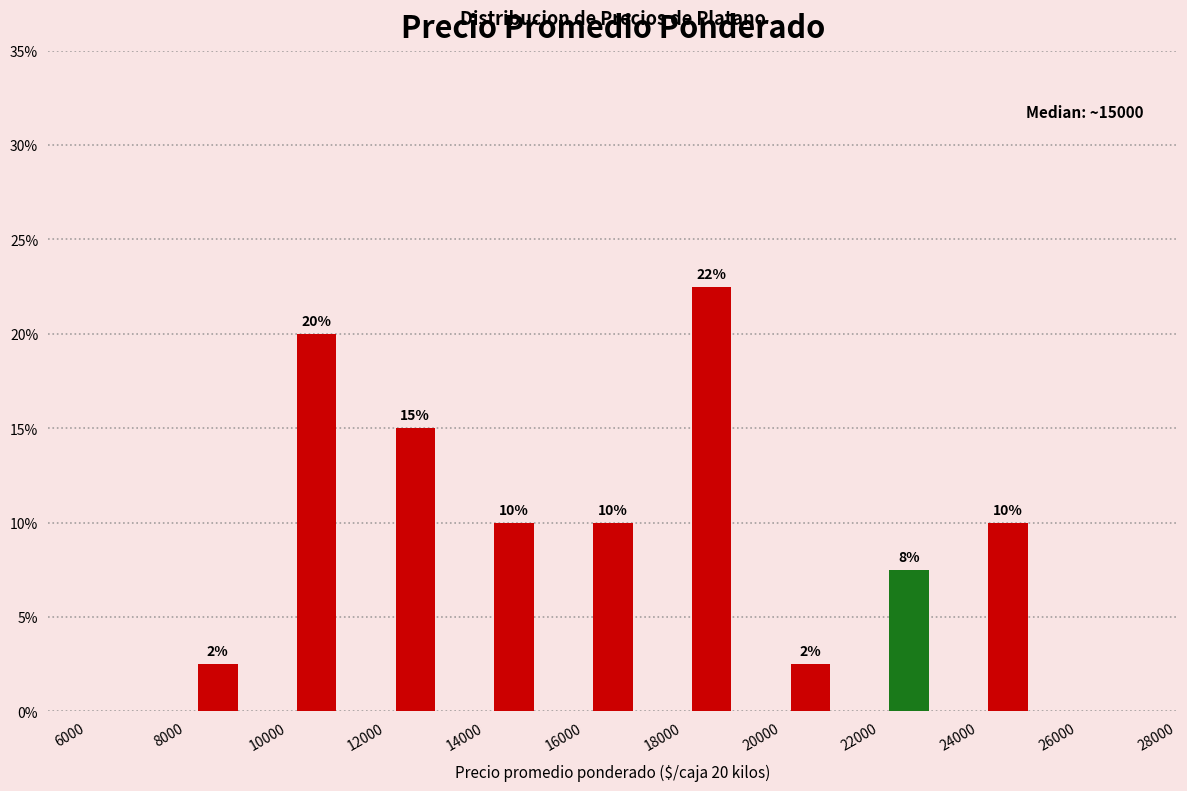

Which range on the x-axis has the tallest bar?

18000 to 20000